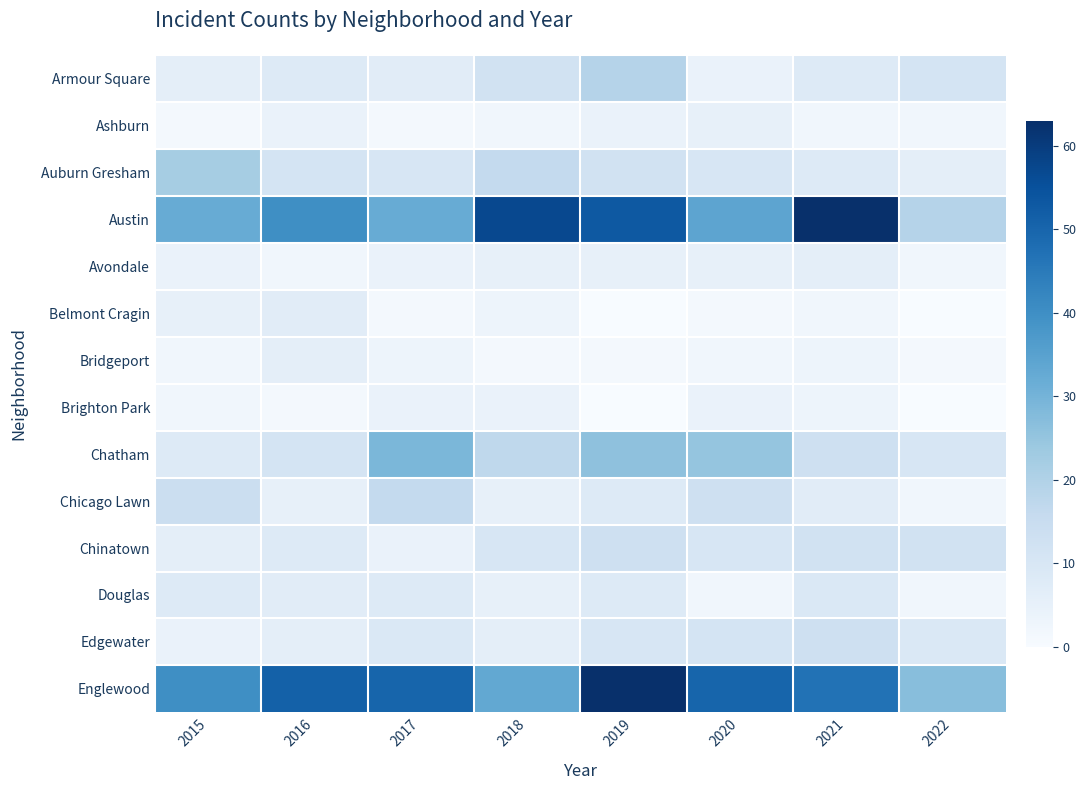

What is the greatest value displayed?

63